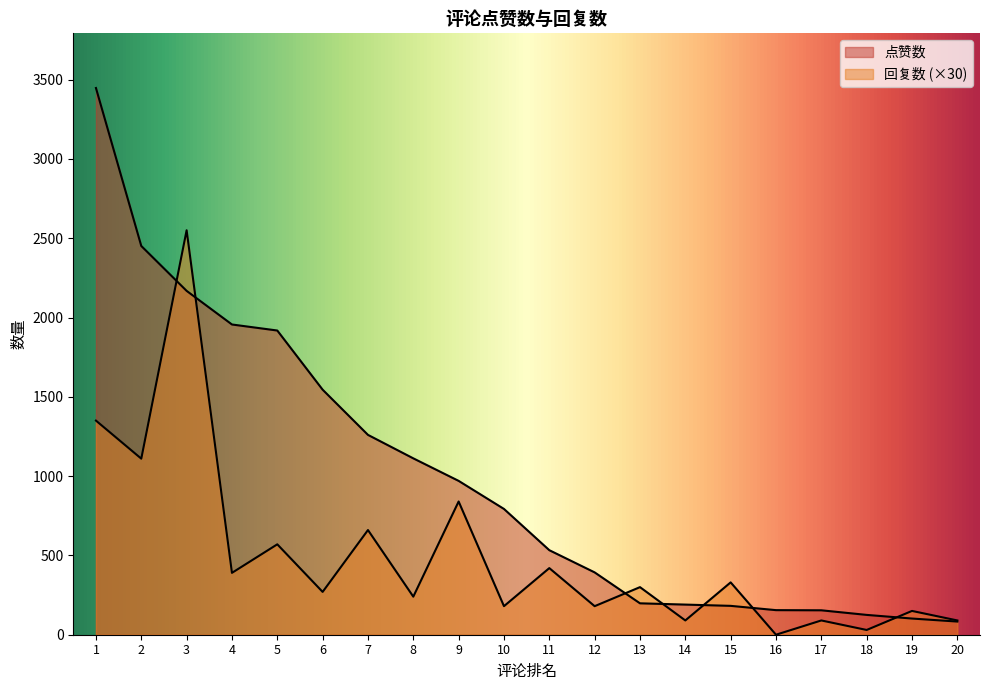

Does the chart display data point markers on the line(s)?

No